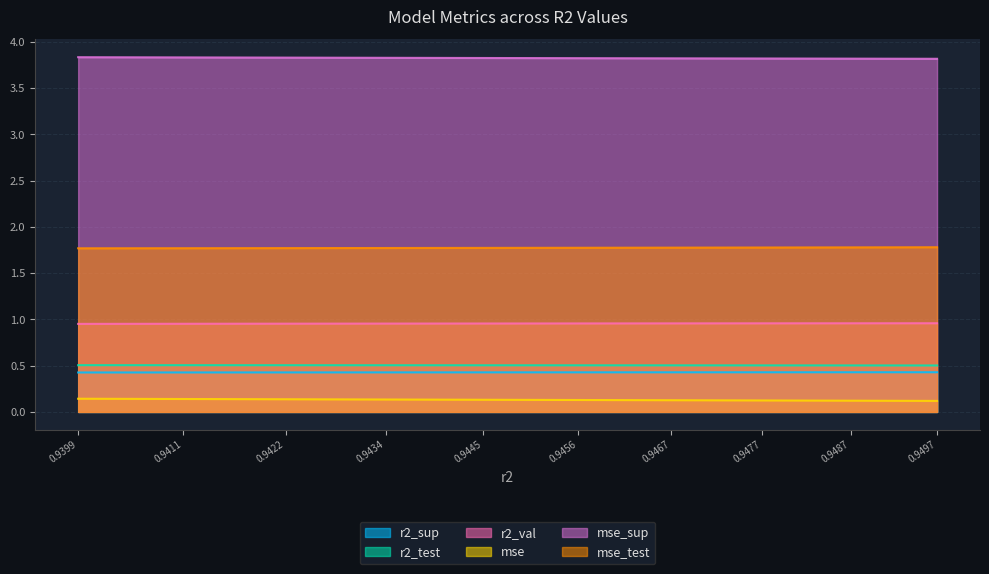

Count the r2_sup values in the range 0 to 1.

10